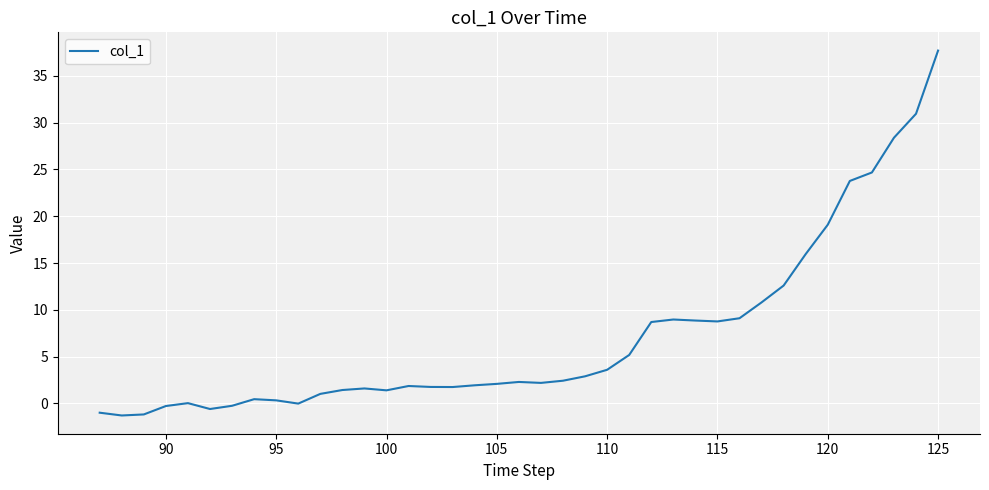

What is the difference between the maximum and minimum values?

39.0